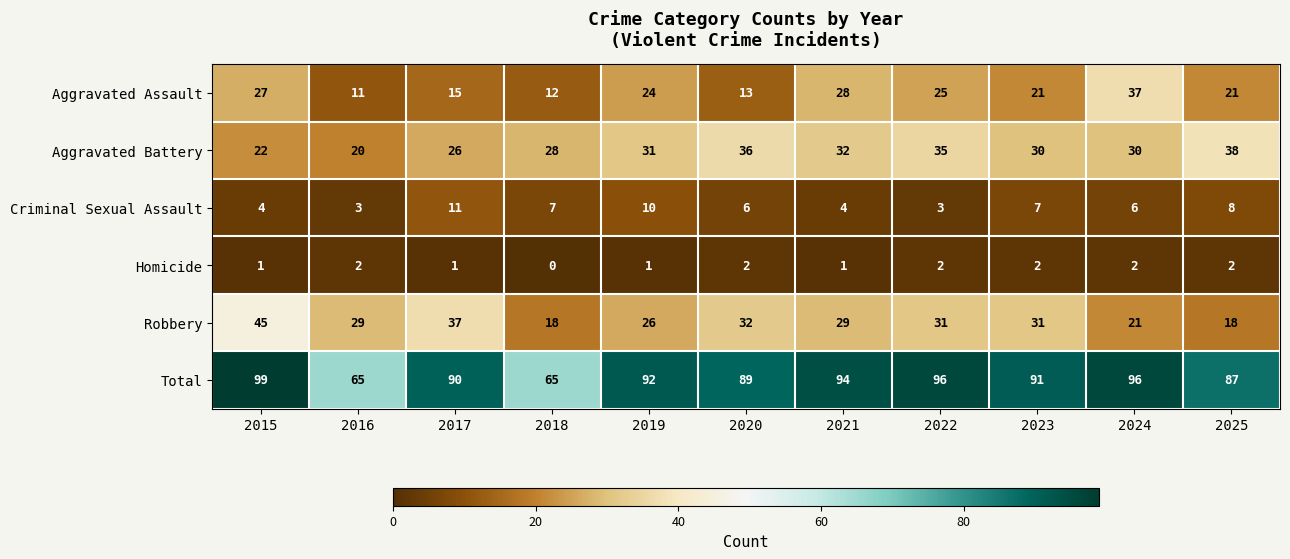

Where is Aggravated Battery nearest to the value 29?

2018